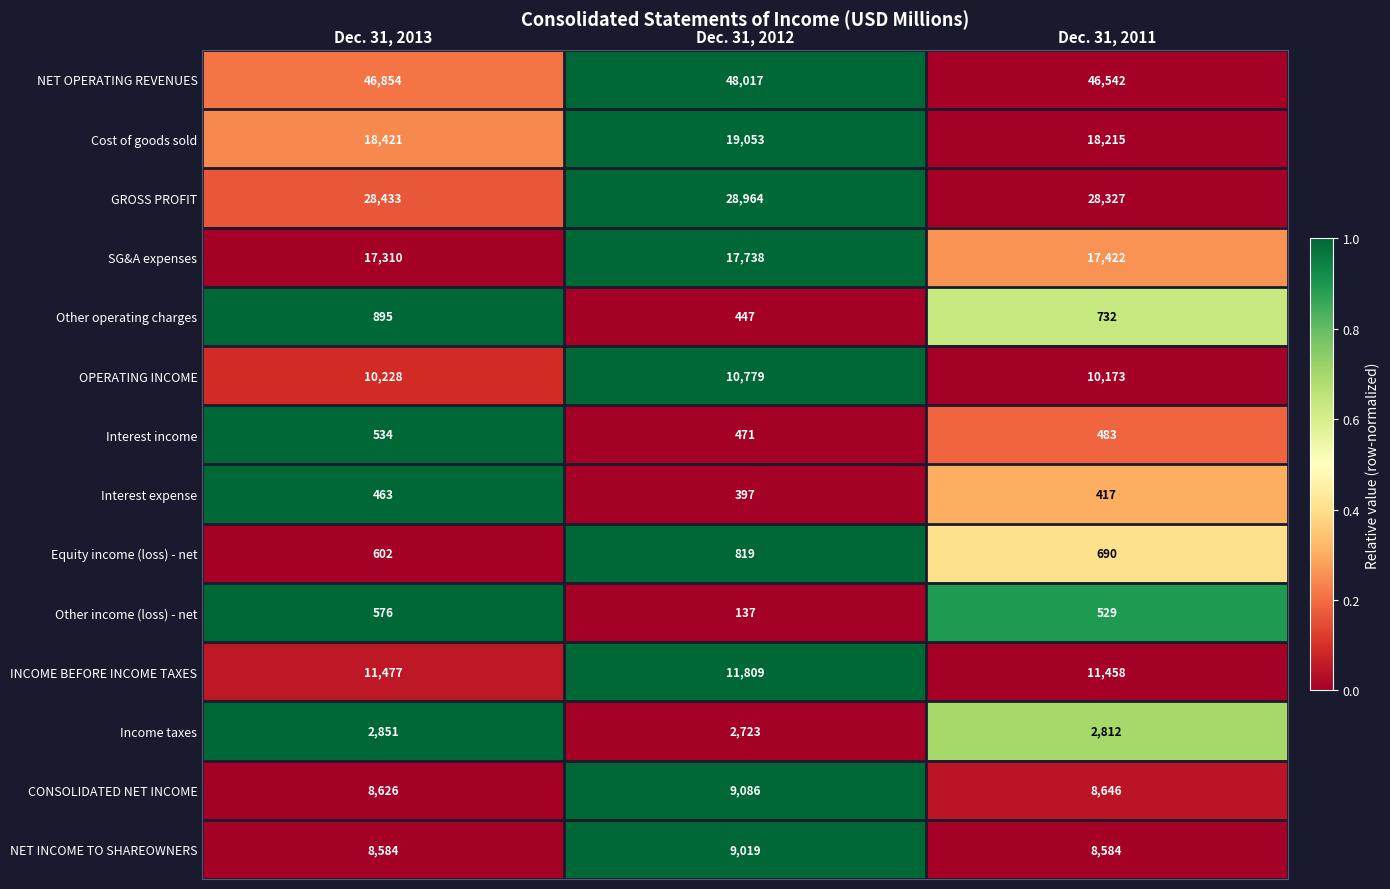

Which category has the lowest value across all series?

Dec. 31, 2012